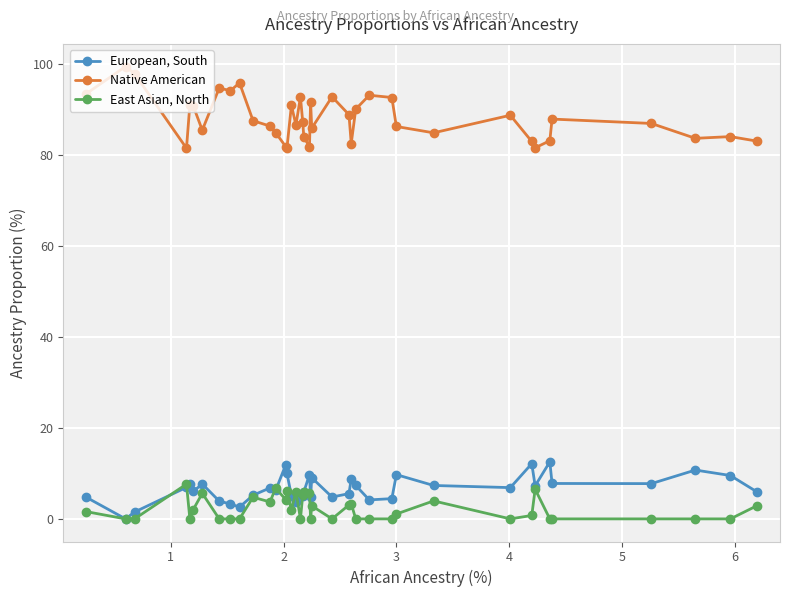

Which series has the largest total across all categories?

Native American